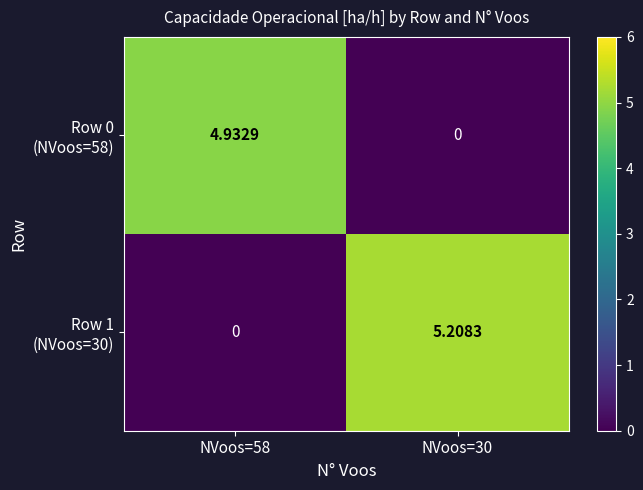

Which has a higher value, NVoos=30 or NVoos=58?

NVoos=58